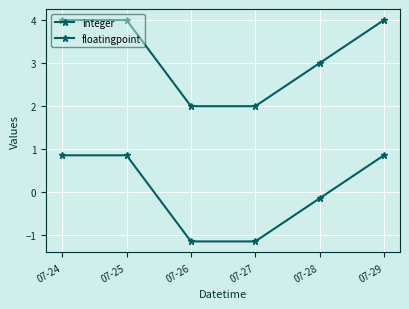

At which category does the chart reach its minimum across all series?

07-26